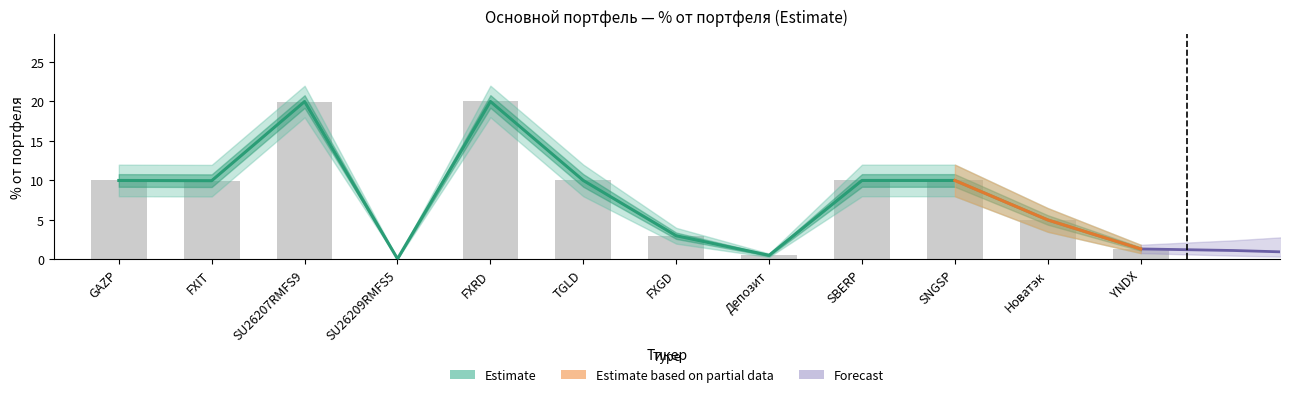

How many data points in % lower are above 10?

2